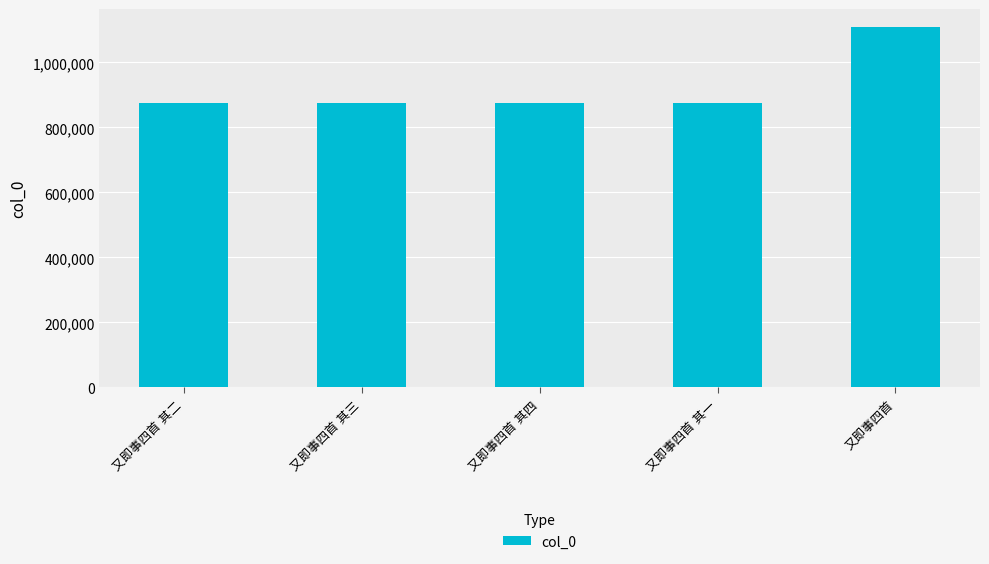

What is the smallest value displayed?

876137